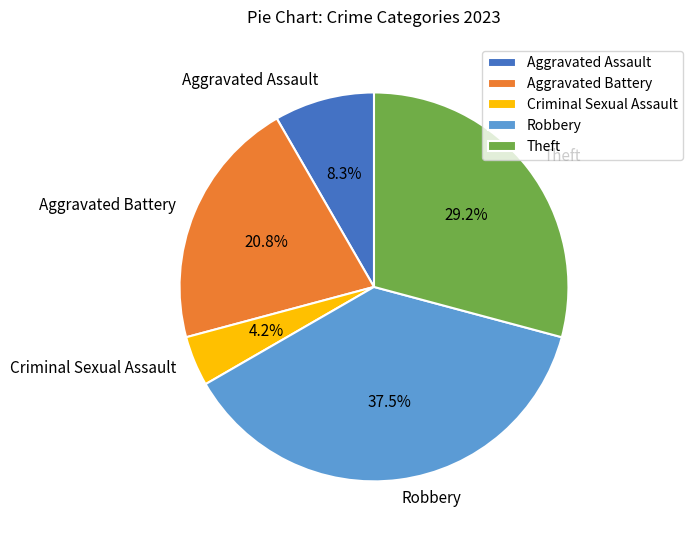

What is the ratio of the value at Robbery to the value at Aggravated Battery?

1.8